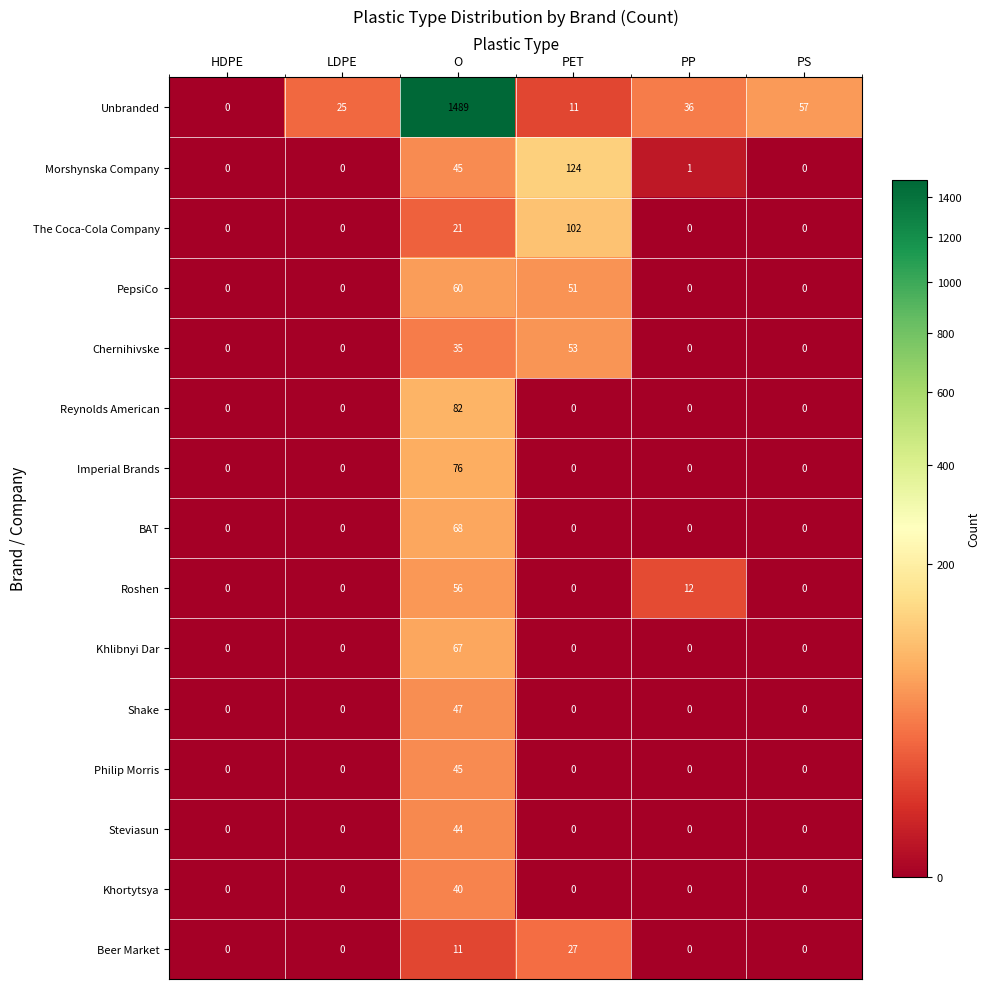

What is the greatest value displayed?

1489